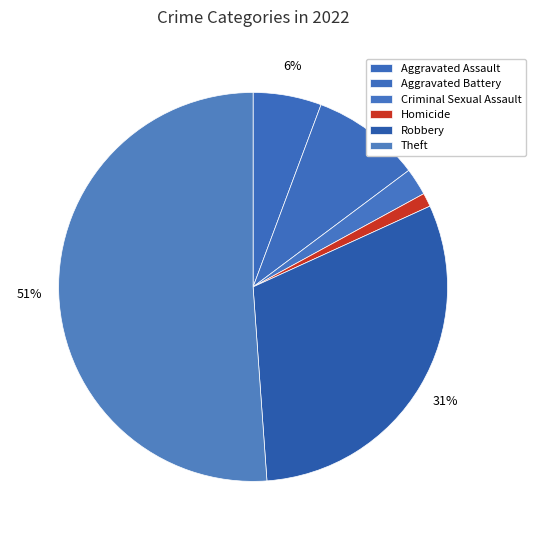

Is it true that Homicide is 15% of the pie?

False